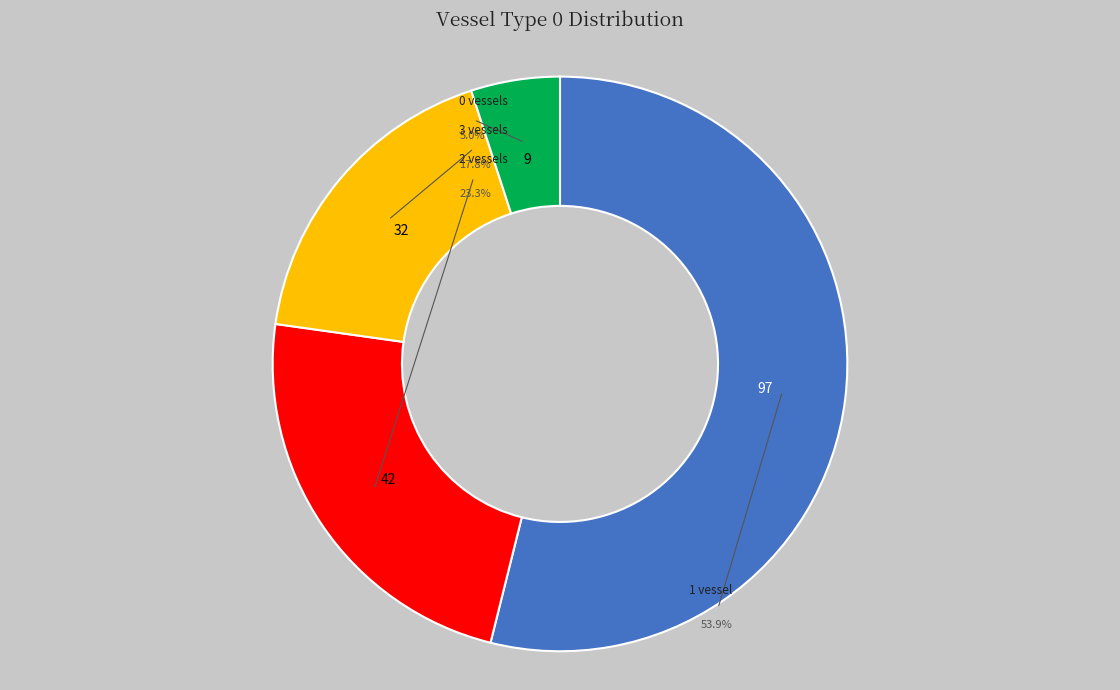

Is Vessels type 0: 0 the majority of the pie?

No